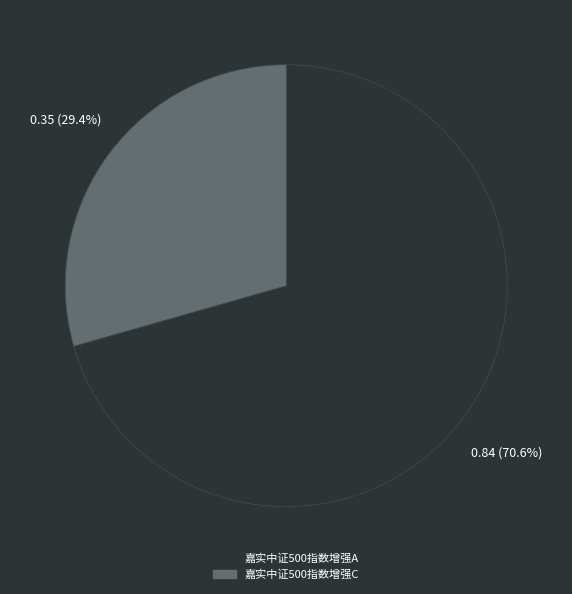

Is there a majority slice in this chart?

Yes